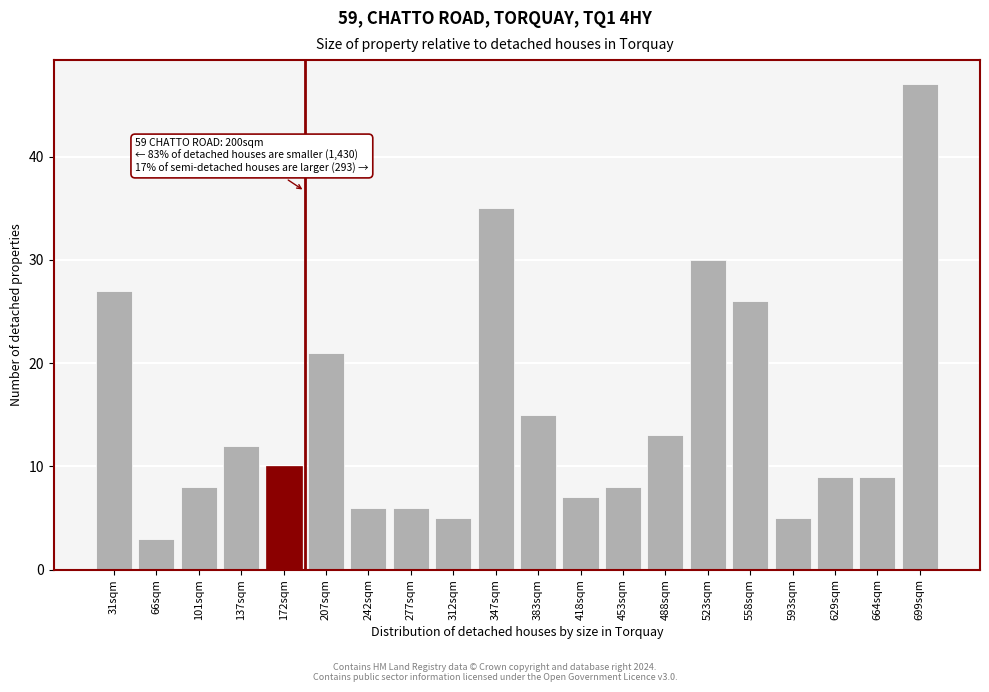

Reading right to left, list all the values displayed in this chart.

47	9	9	5	26	30	13	8	7	15	35	5	6	6	21	10	12	8	3	27